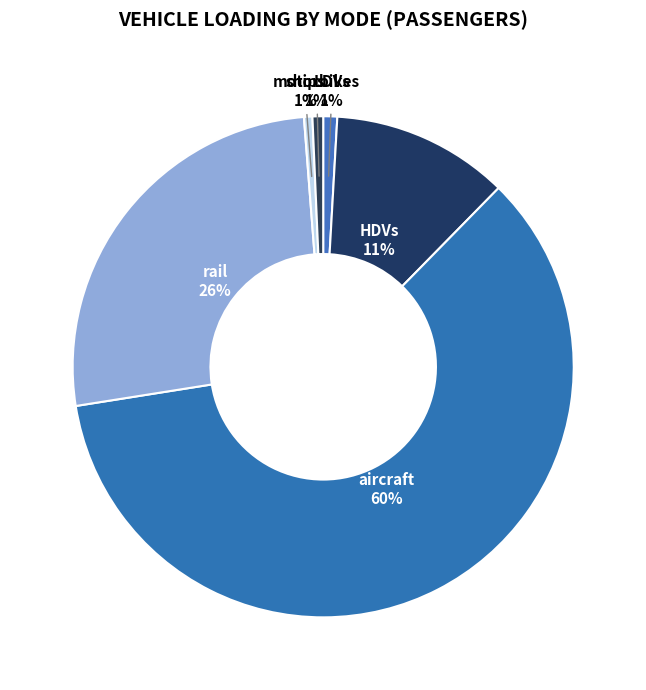

To the nearest percent, what percentage of the pie is ships?

1%